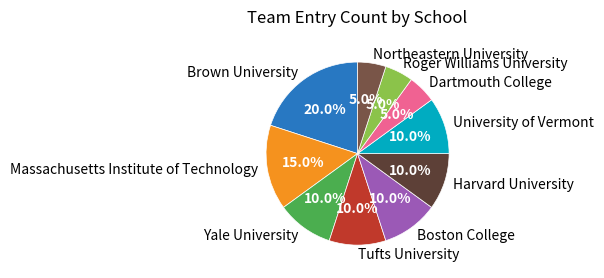

Does any single category account for the majority?

No